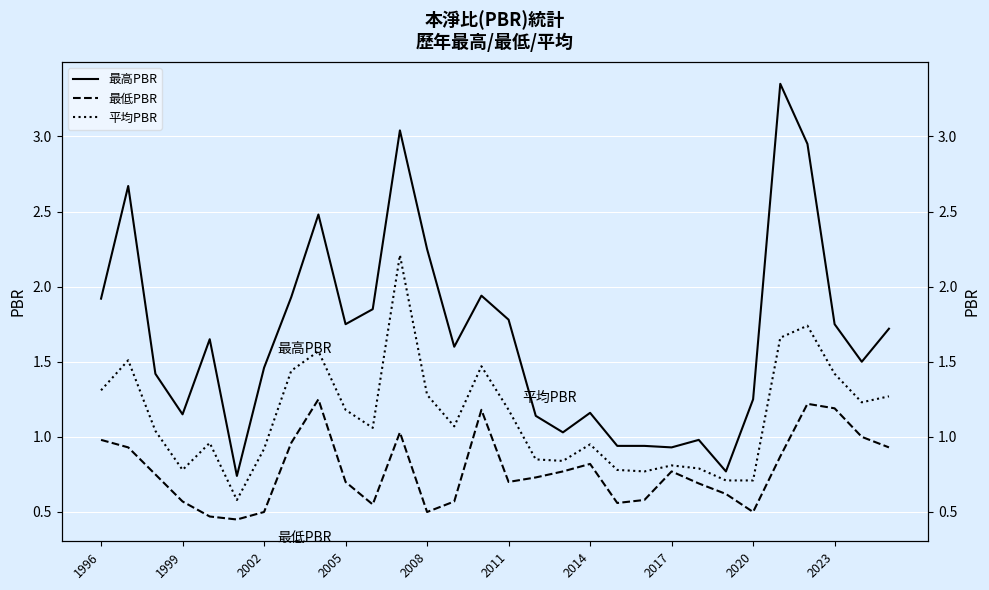

How many lines are shown in the chart?

3